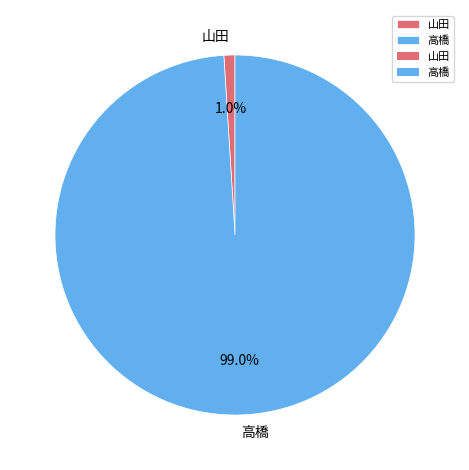

Which slice is the smallest?

山田